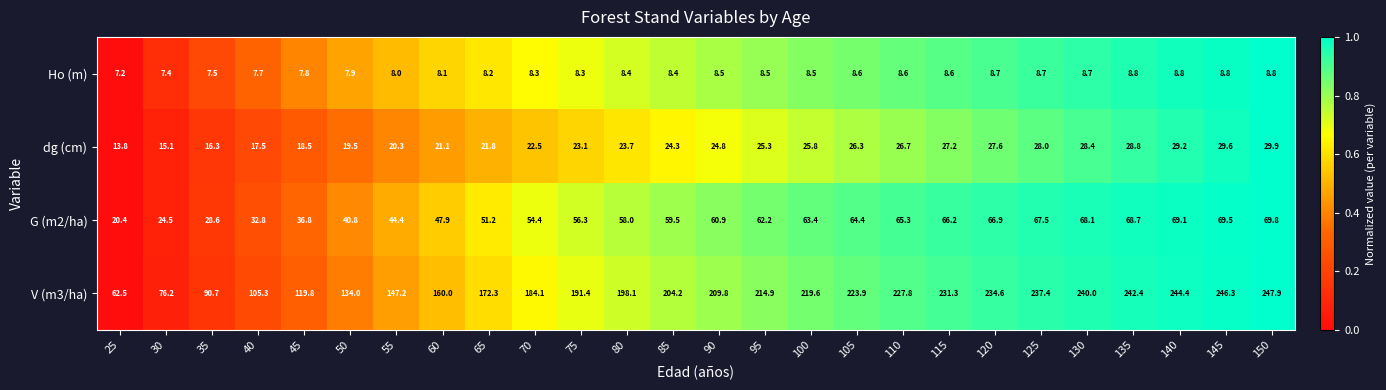

What is the maximum value shown in the chart?

247.9